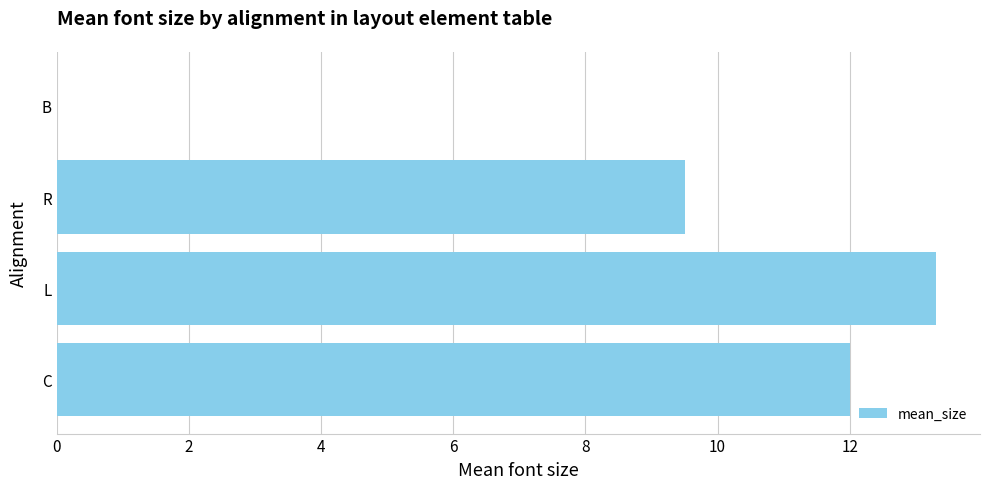

Where is the data nearest to the value 6?

R